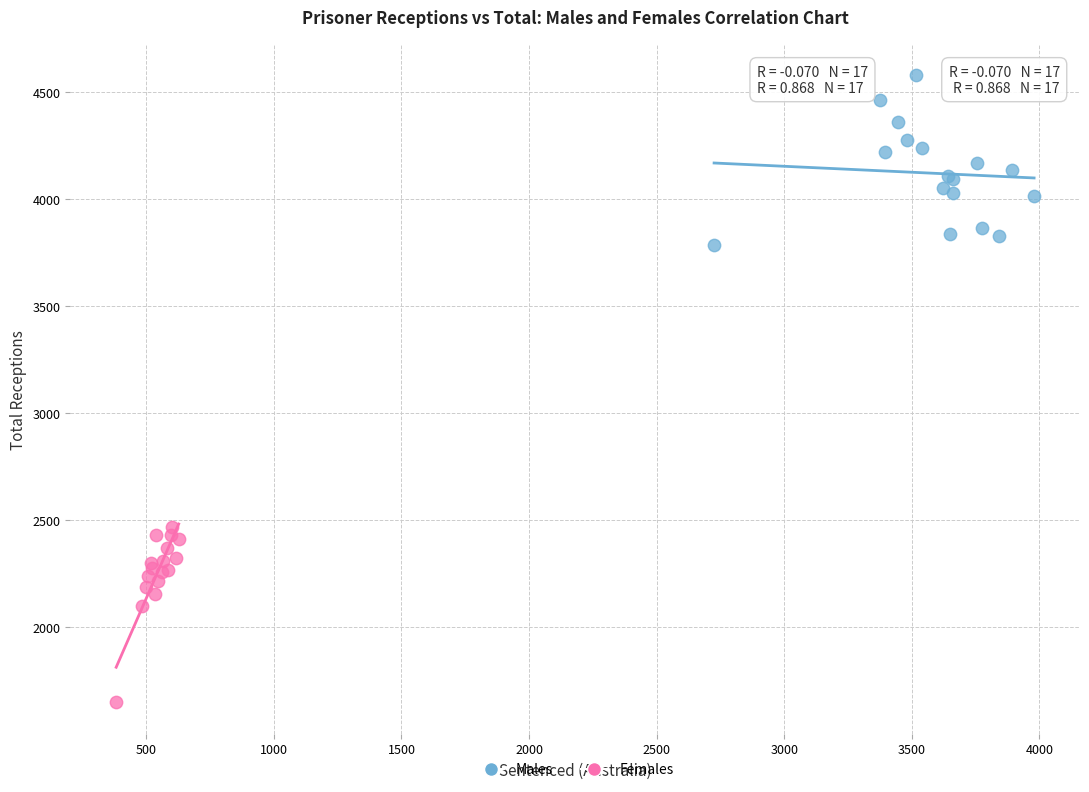

What are all the series names shown in the legend?

Males, Females